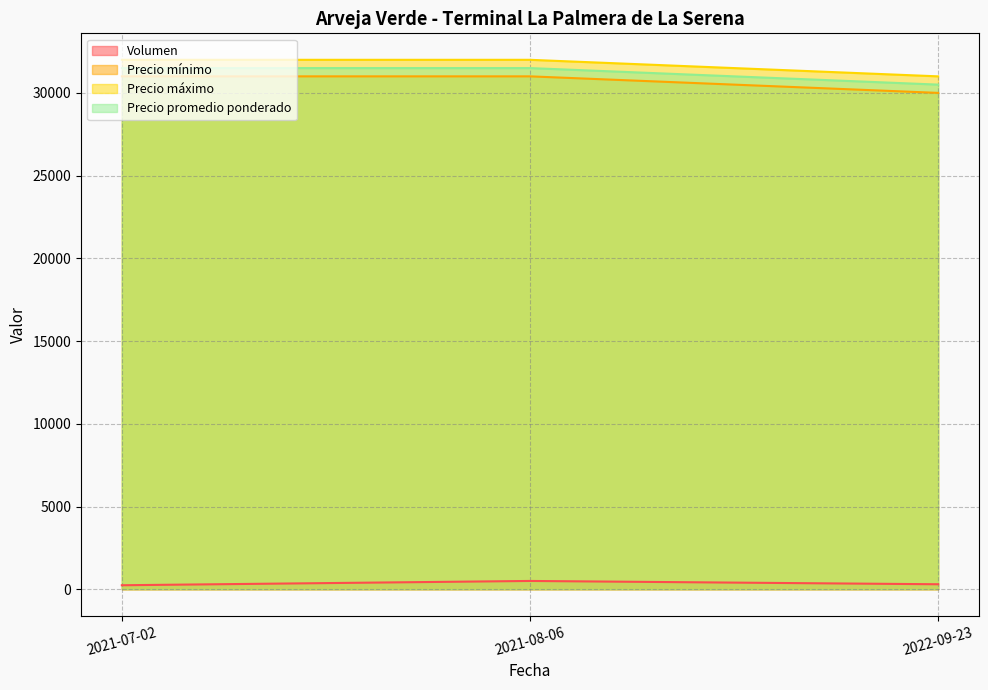

What is the label of the 1st point from the right?

2022-09-23